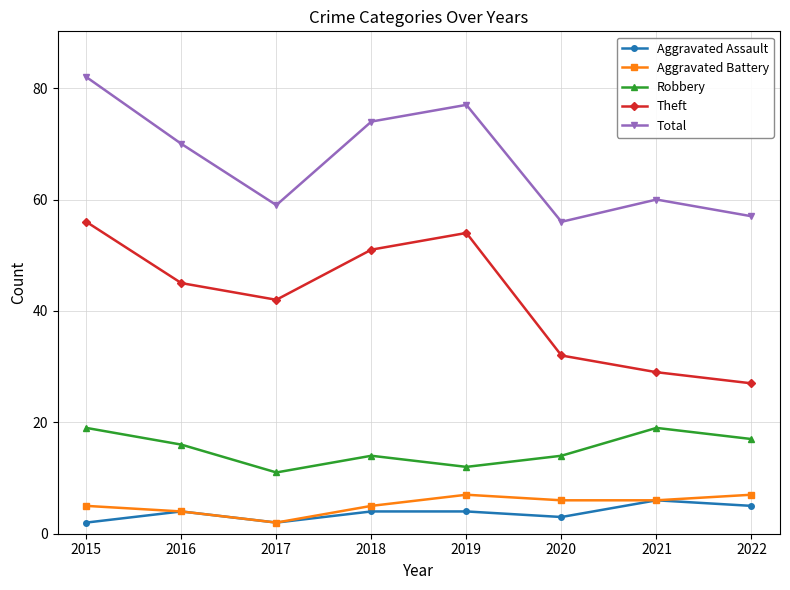

Which category has the highest value across all series?

2015